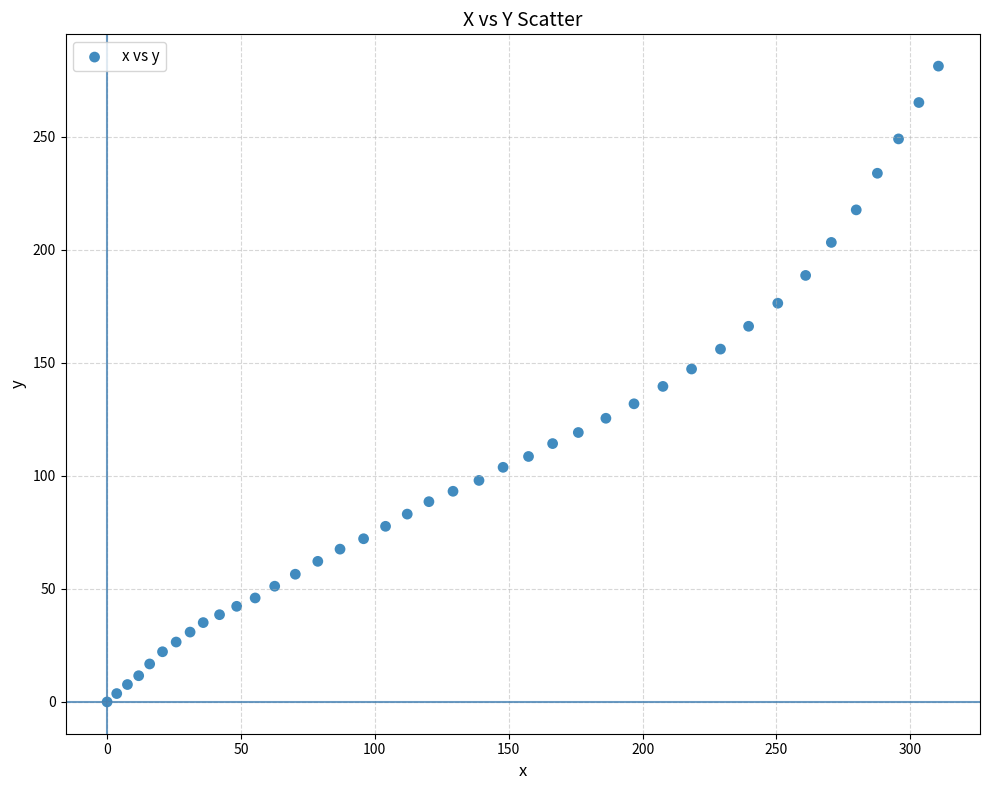

What is the range of X values (max minus min)?

310.5